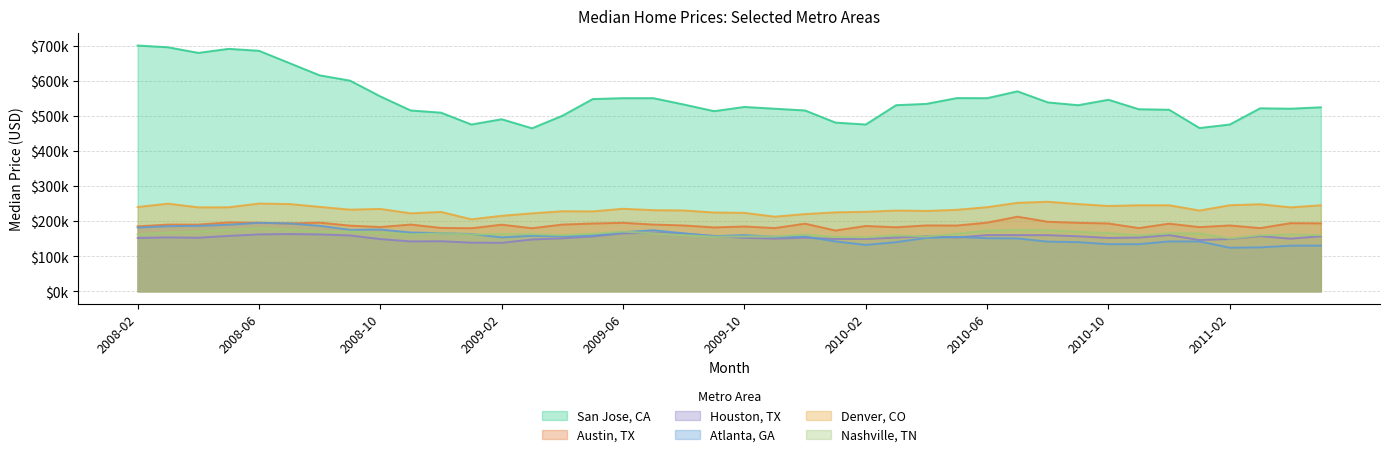

At which category is the sum across all series the highest?

2008-06